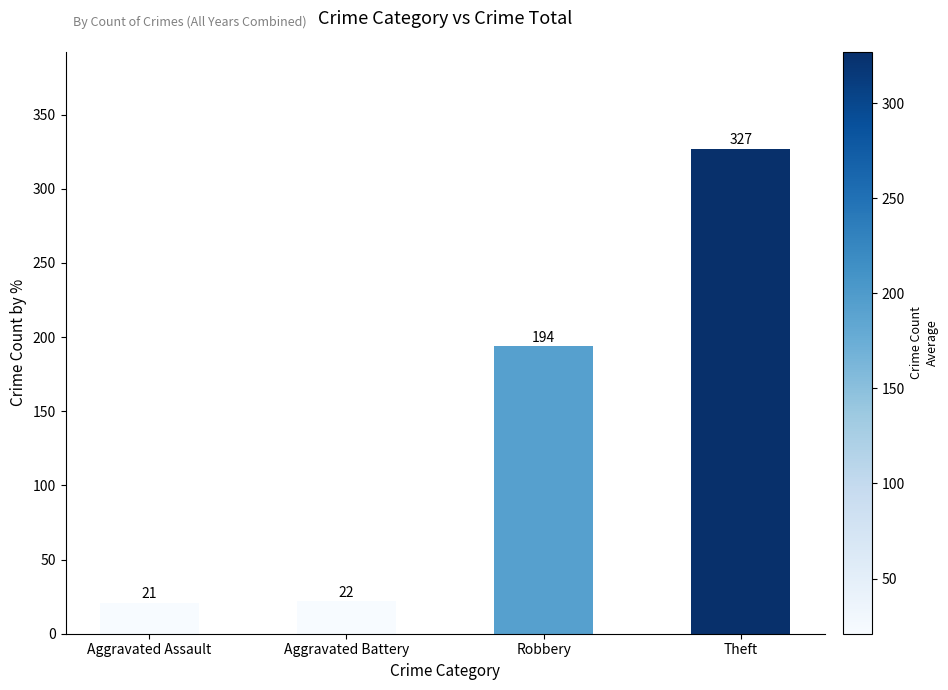

Which label corresponds to the smallest value in the chart?

Aggravated Assault